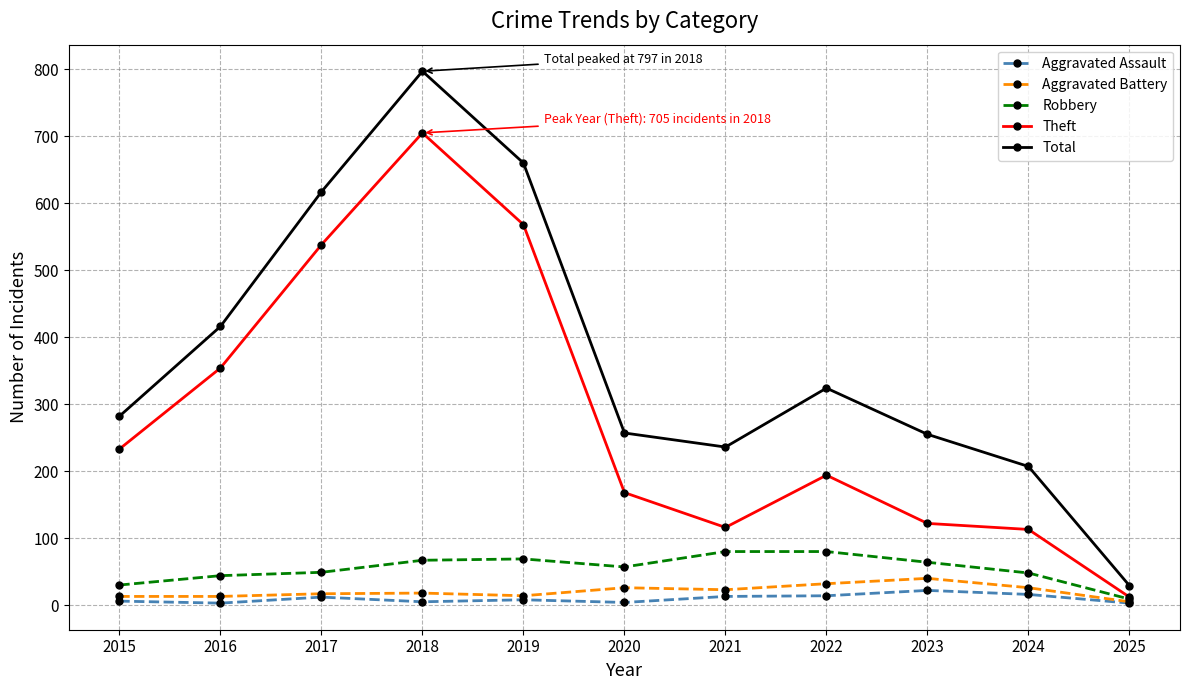

How many series are shown in this chart?

5